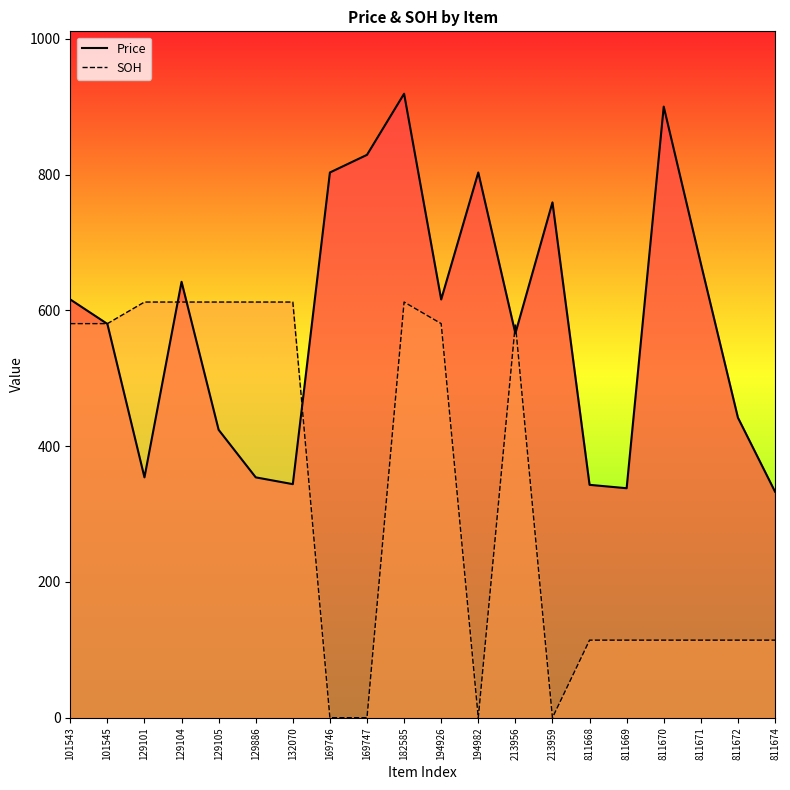

Which series has the largest total across all categories?

Price